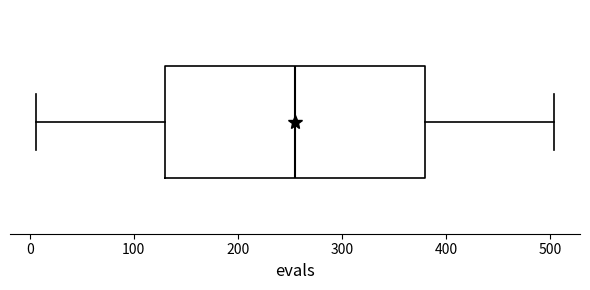

Where is the left edge of the box on the x-axis? The values are not printed on the chart, so give them approximately, as read against the axis.

130